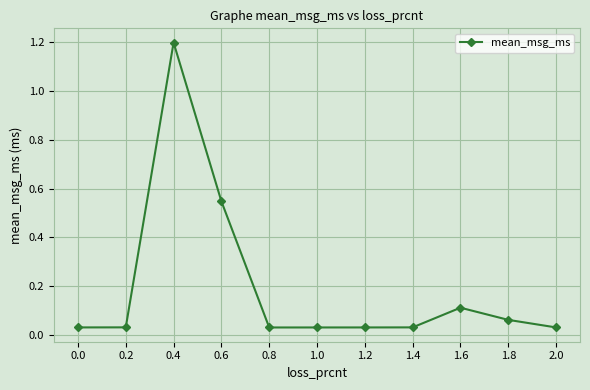

What is the label of the 8th point from the left?

1.4